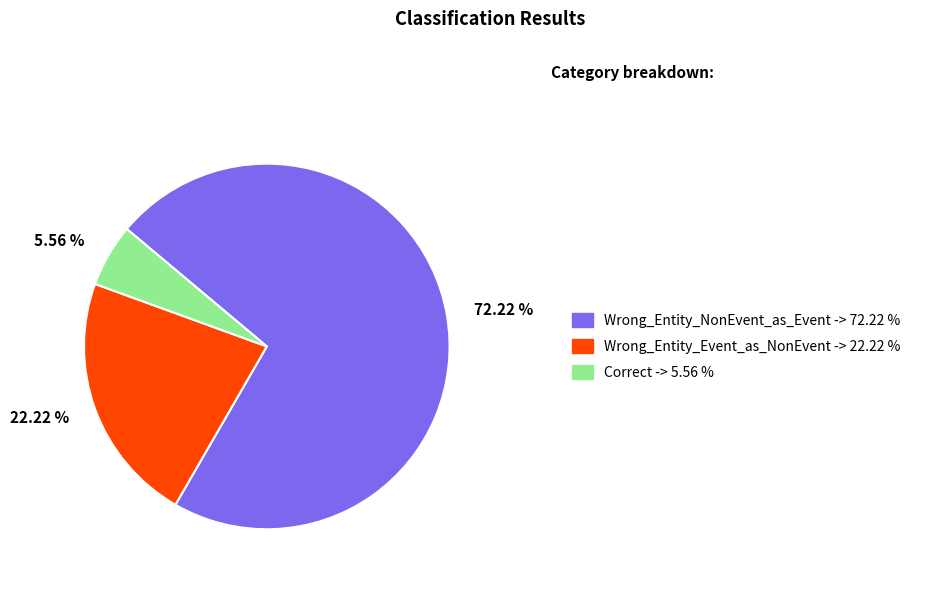

Is there any slice that represents more than half of the pie?

Yes